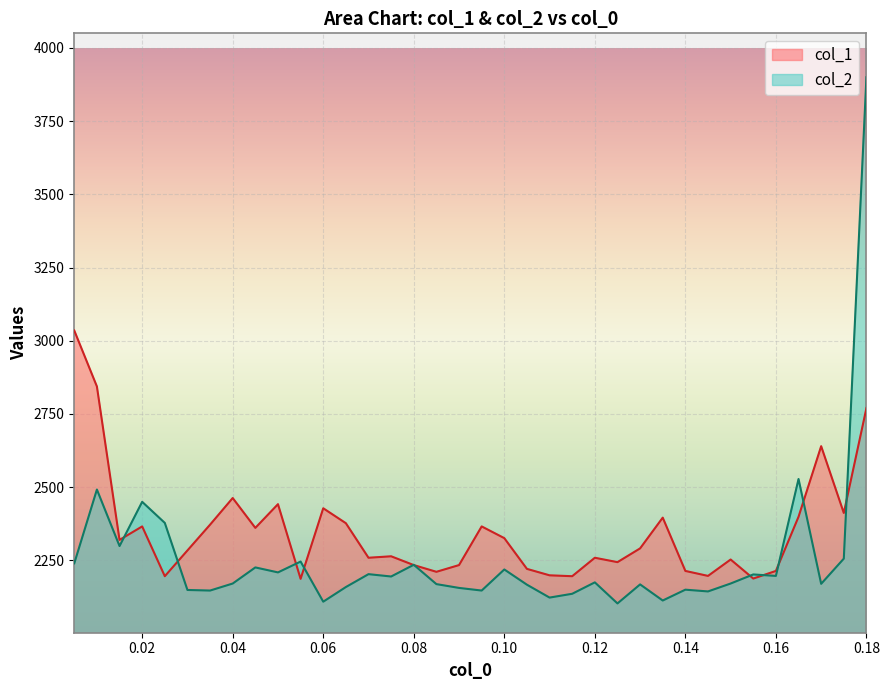

Which series has the largest total across all categories?

col_1